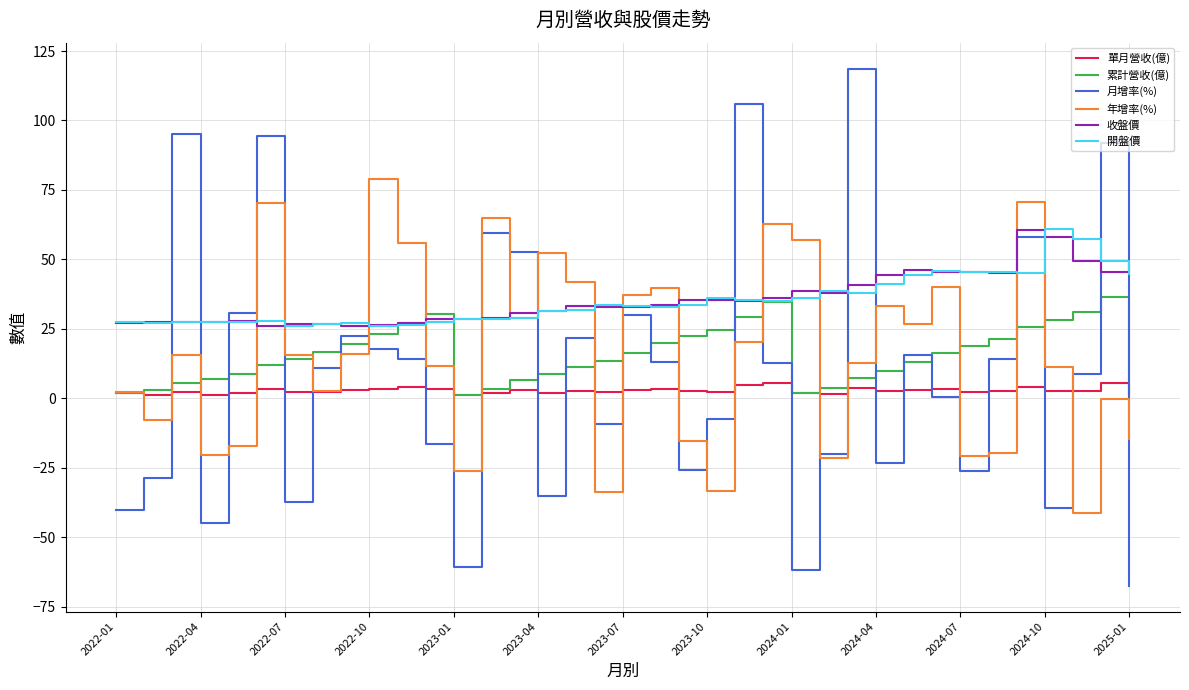

True or false: 收盤價 and 月增率(%) cross at least once.

True